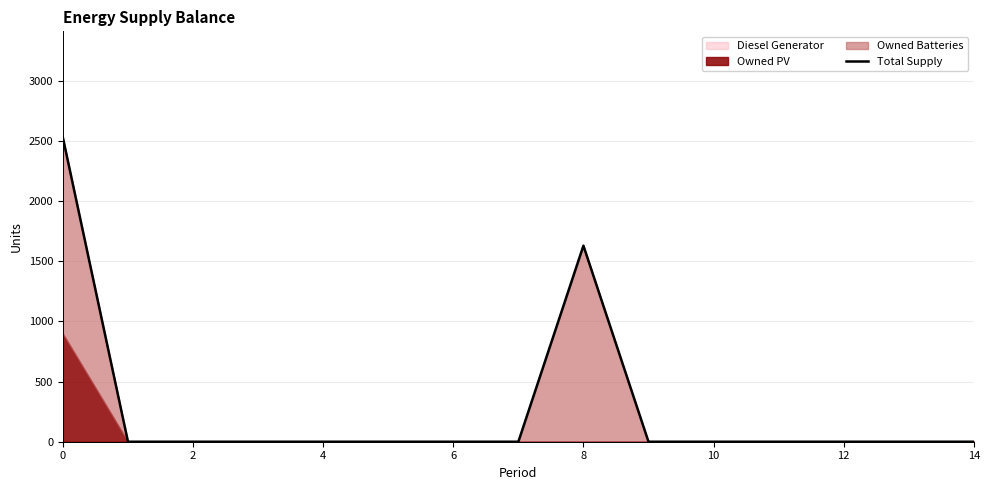

The value at 13 is 953. True or false?

False